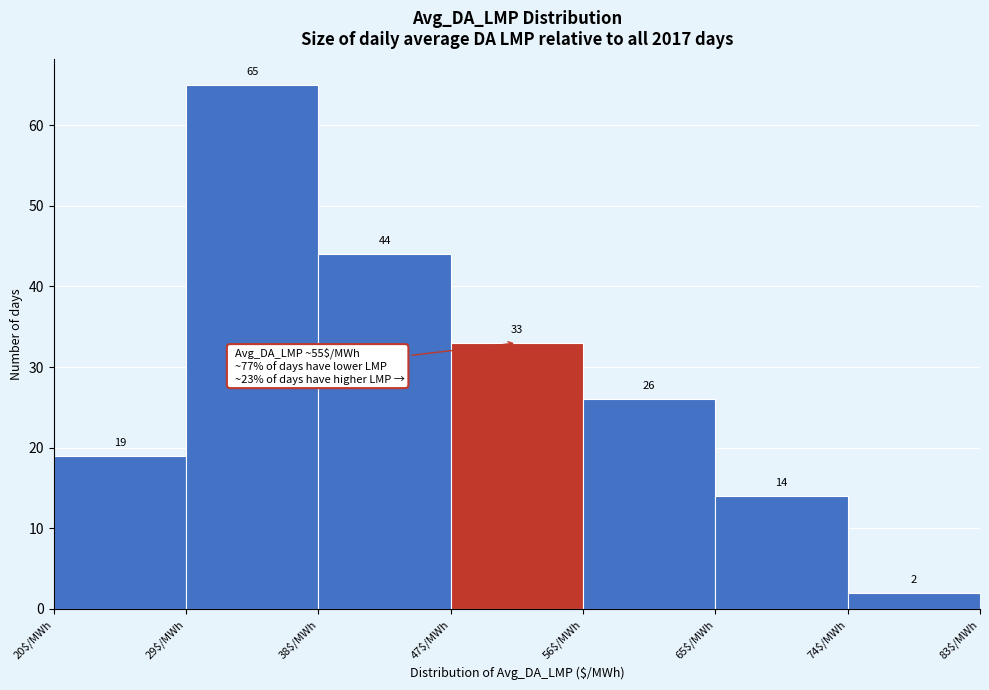

Reading left to right, list every bar in this chart as the range it spans on the x-axis followed by its height.

20 to 29: 19
29 to 38: 65
38 to 47: 44
47 to 56: 33
56 to 65: 26
65 to 74: 14
74 to 83: 2